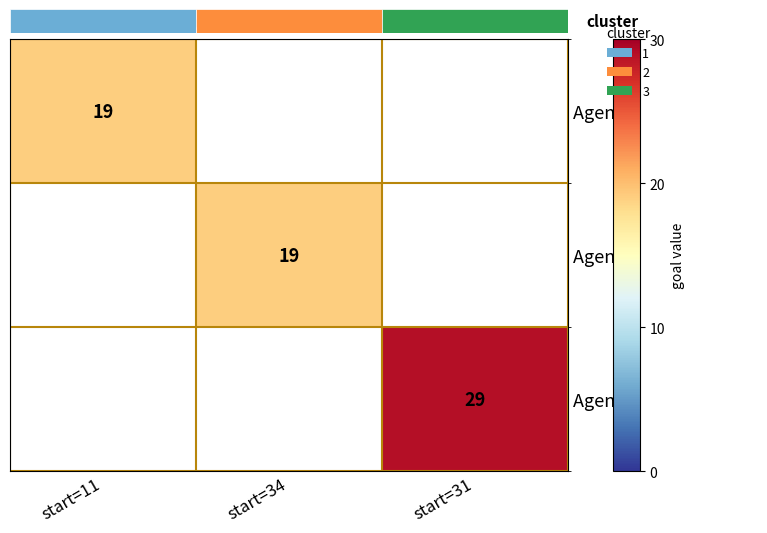

True or false: Agent 0 has a value of 19 at start=11.

True